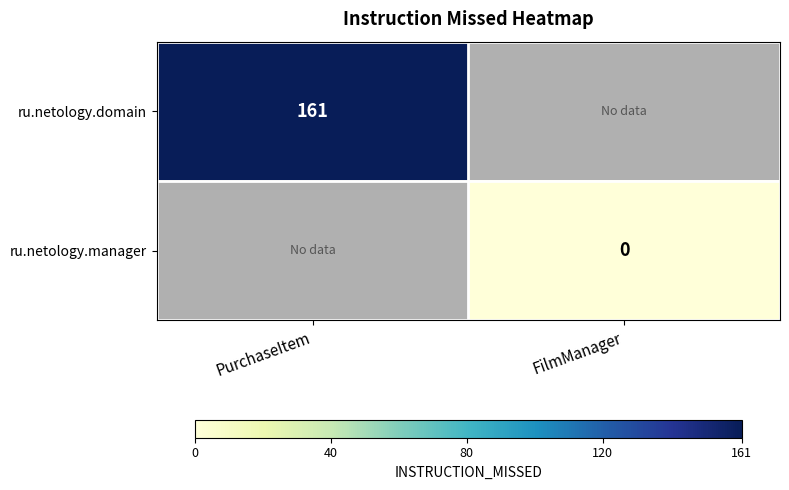

The value of ru.netology.domain at PurchaseItem is 161. True or false?

True